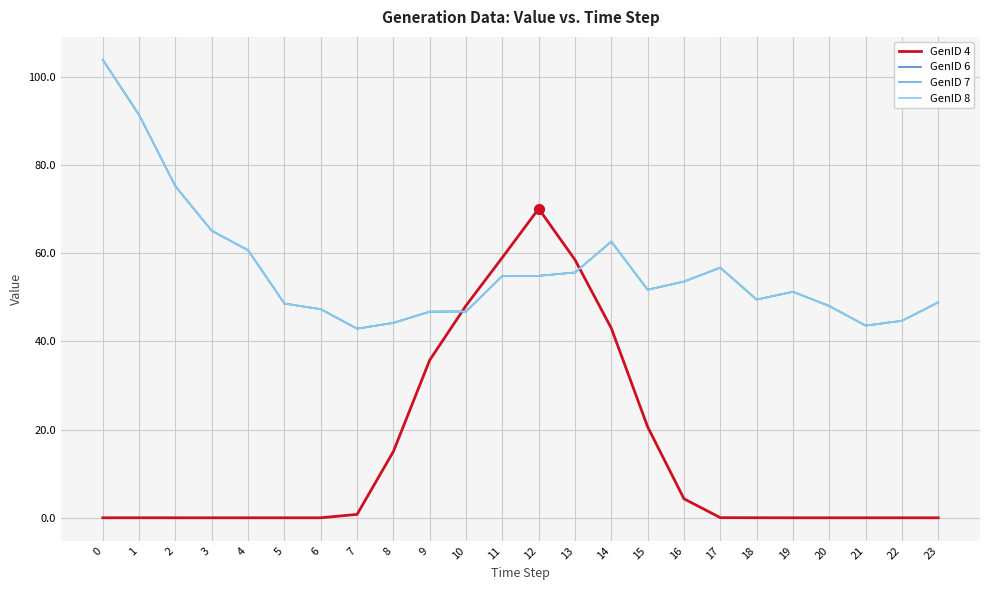

Does the chart have visible grid lines?

Yes